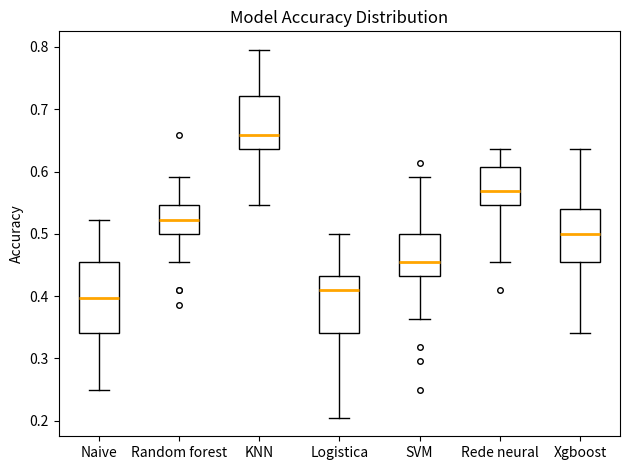

Reading left to right, read every box against the y-axis: the position of its median line, the range the box covers, and the ends of its whiskers. The values are not printed on the chart, so give them approximately, as read against the axis.

Naive: median 0.40, box 0.34 to 0.45, whiskers 0.25 to 0.52
Random forest: median 0.52, box 0.50 to 0.55, whiskers 0.45 to 0.59
KNN: median 0.66, box 0.64 to 0.72, whiskers 0.55 to 0.80
Logistica: median 0.41, box 0.34 to 0.43, whiskers 0.20 to 0.50
SVM: median 0.45, box 0.43 to 0.50, whiskers 0.36 to 0.59
Rede neural: median 0.57, box 0.55 to 0.61, whiskers 0.45 to 0.64
Xgboost: median 0.50, box 0.45 to 0.54, whiskers 0.34 to 0.64